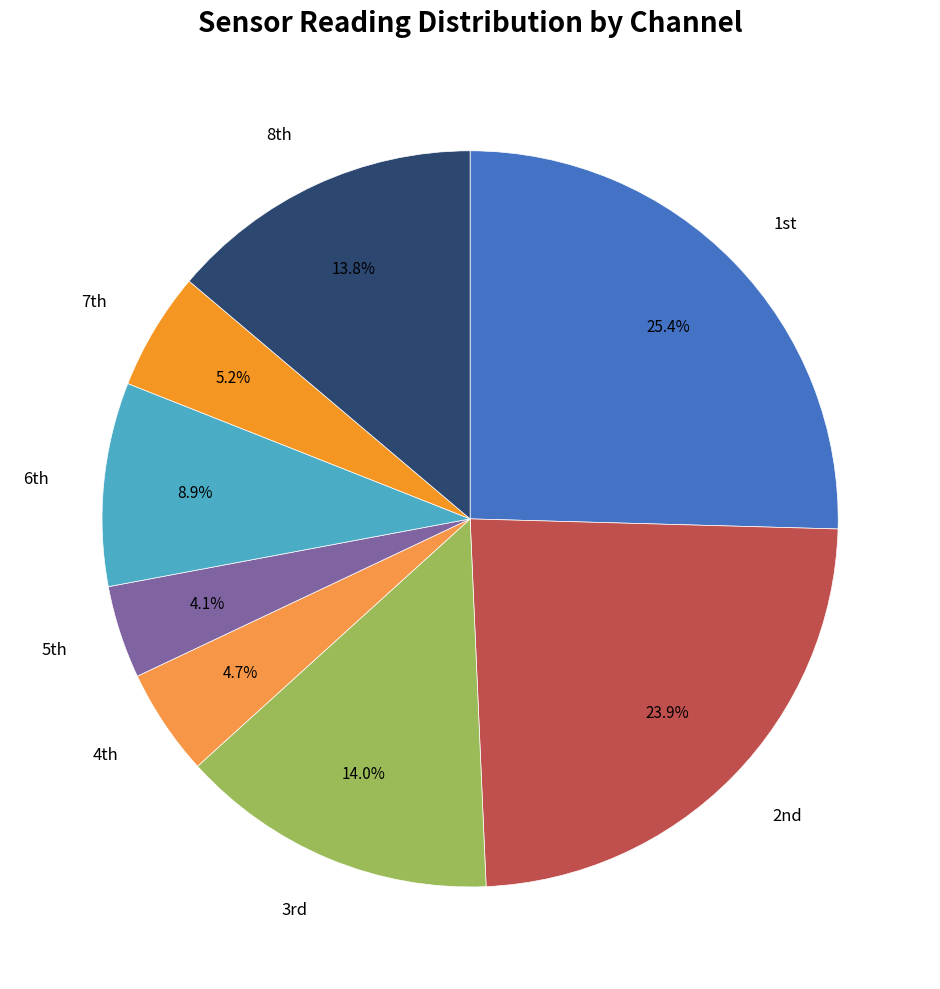

Count the number of slices in the pie.

8